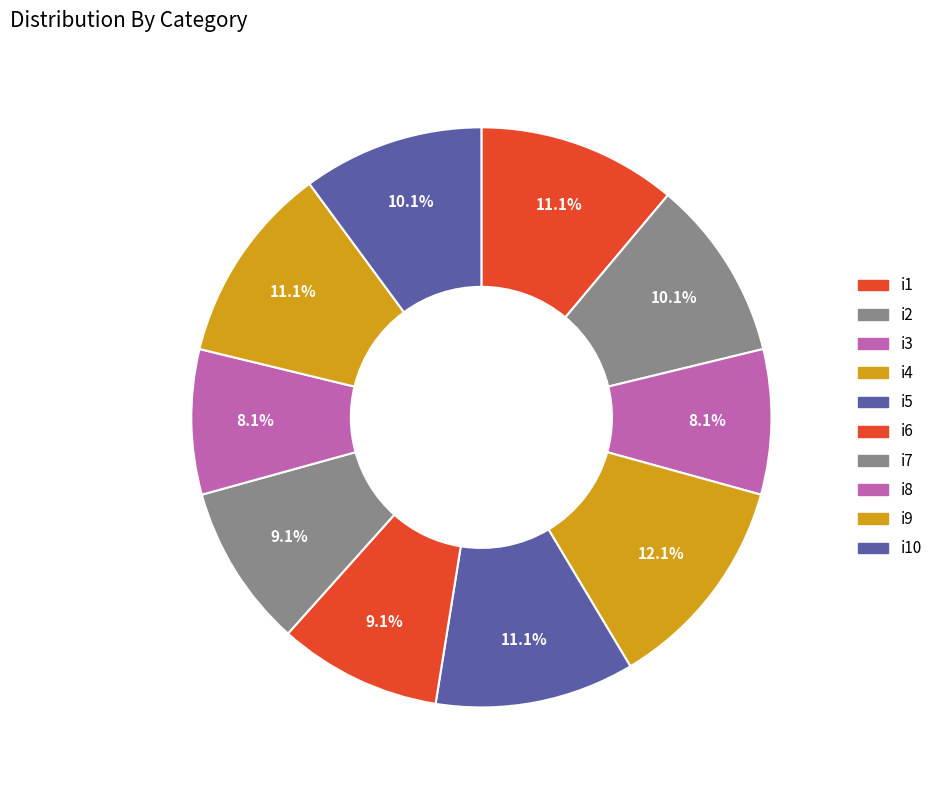

To the nearest percent, what is the difference between the largest and smallest slice percentages?

4%